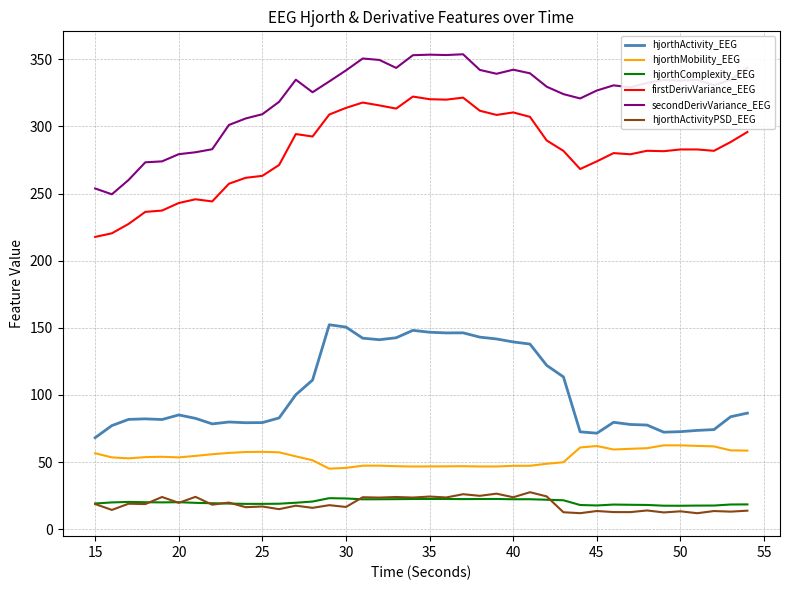

How many lines are shown in the chart?

6